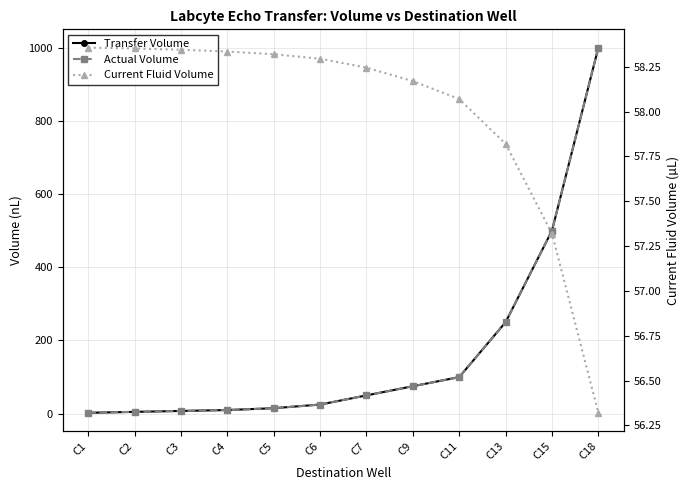

At which category is the sum across all series the highest?

C18